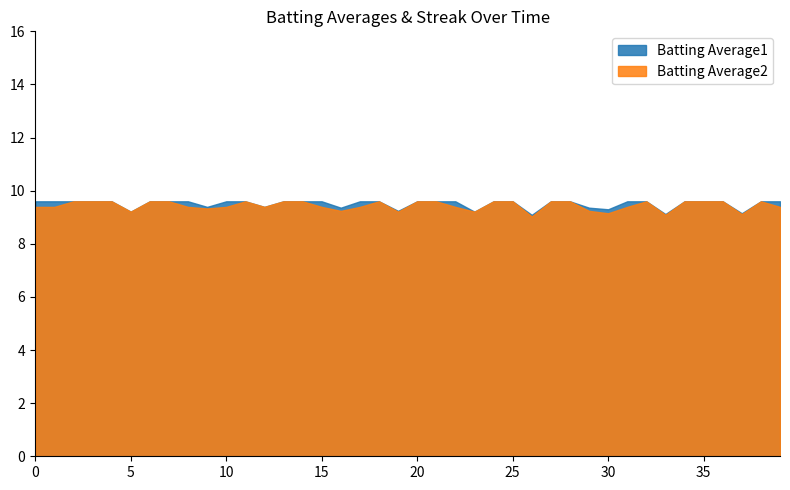

How many interior local peaks does the Batting Average2 series have?

4